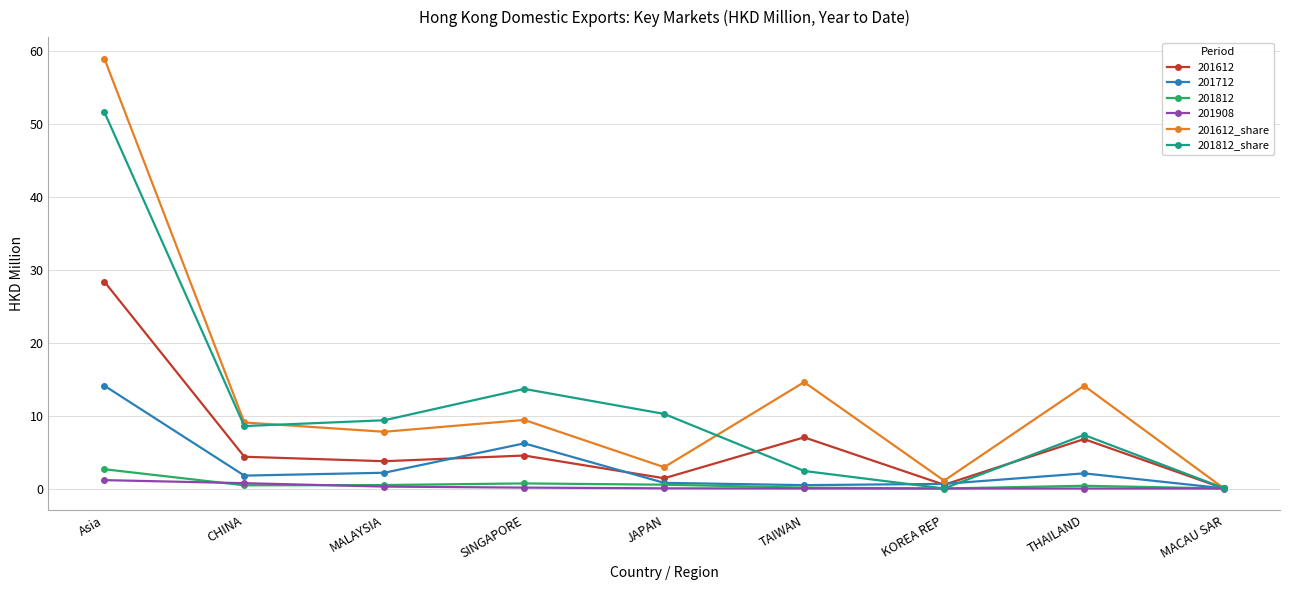

Count the number of categories in the chart.

9